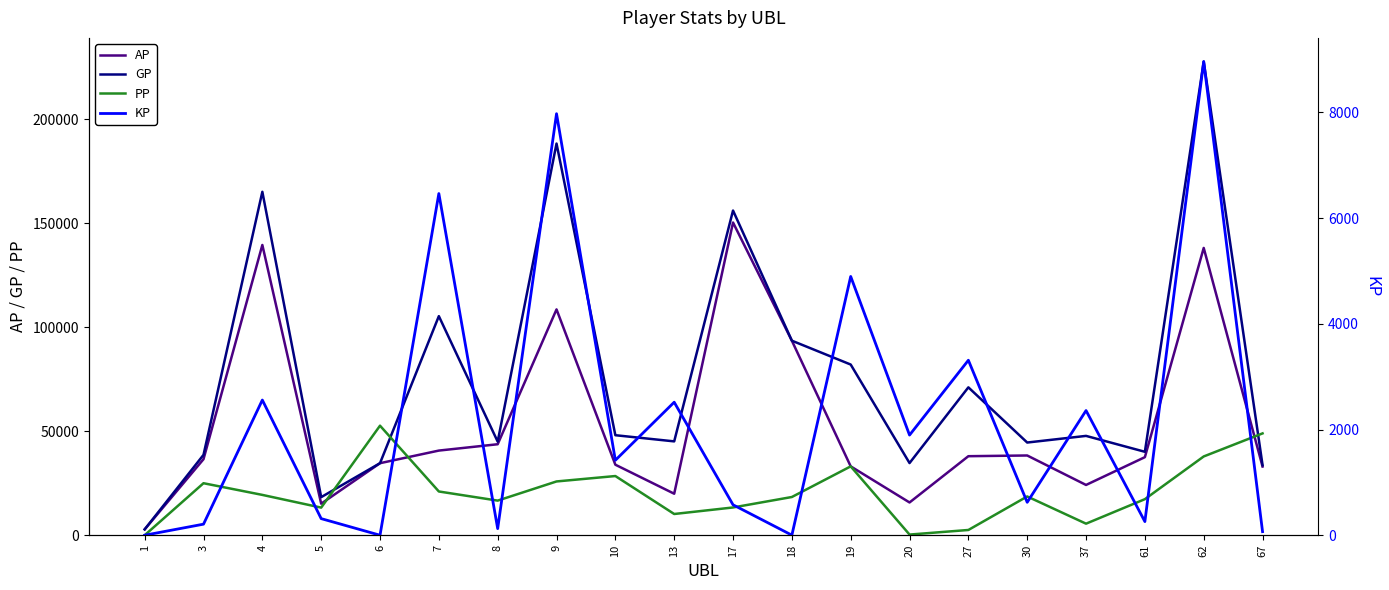

Reading right to left, extract all data points from this chart.

AP: 67=33026.0	62=138136.0	61=37538.0	37=24173.0	30=38341.0	27=38000.0	20=15748.0	19=33112.0	18=93530.0	17=150366.0	13=19956.0	10=33907.0	9=108581.0	8=43750.0	7=40701.0	6=34637.0	5=15167.0	4=139560.0	3=36556.0	1=2816.0
GP: 67=33701.0	62=227752.0	61=40119.0	37=47763.0	30=44568.0	27=71109.0	20=34696.0	19=82069.0	18=93543.0	17=156123.0	13=45124.0	10=48092.0	9=188333.0	8=44999.0	7=105347.0	6=34637.0	5=18309.0	4=165137.0	3=38648.0	1=2816.0
PP: 67=48965.0	62=37875.0	61=17335.0	37=5552.0	30=18637.0	27=2523.0	20=315.0	19=33108.0	18=18376.0	17=13345.0	13=10207.0	10=28458.0	9=25855.0	8=16642.0	7=21030.0	6=52672.0	5=13276.0	4=19389.0	3=25007.0	1=0.0
KP: 67=67.5	62=8961.7	61=258.1	37=2359.0	30=622.8	27=3310.9	20=1894.8	19=4895.7	18=1.3	17=575.7	13=2516.8	10=1418.5	9=7975.2	8=124.9	7=6464.6	6=0.0	5=314.2	4=2557.8	3=209.2	1=0.0